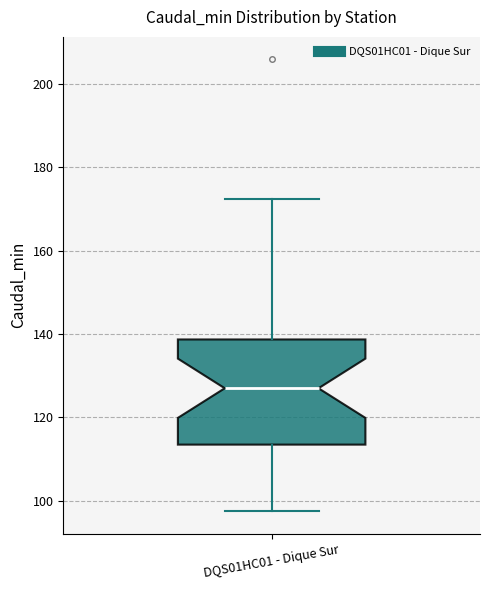

Read this box plot against the y-axis: the position of the median line, the range covered by the box, and the ends of both whiskers. The values are not printed on the chart, so give them approximately, as read against the axis.

median 126, box 114 to 138, whiskers 98 to 172